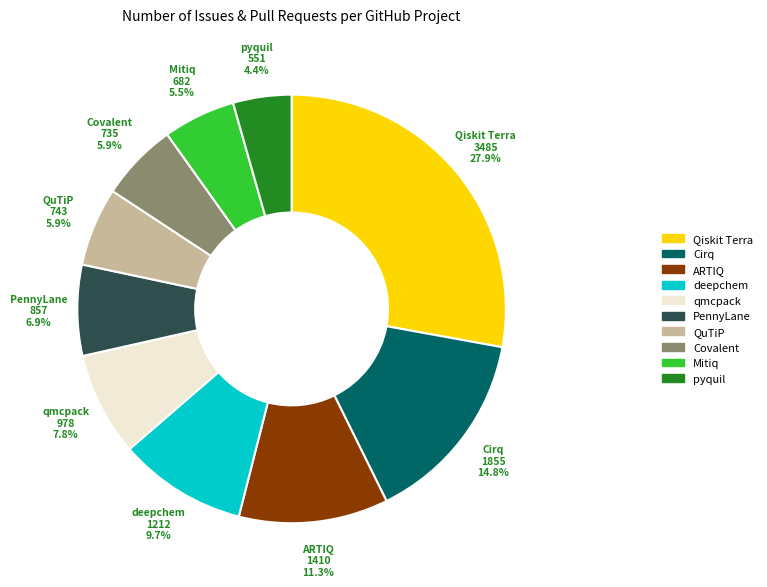

Which slice is the largest?

Qiskit Terra